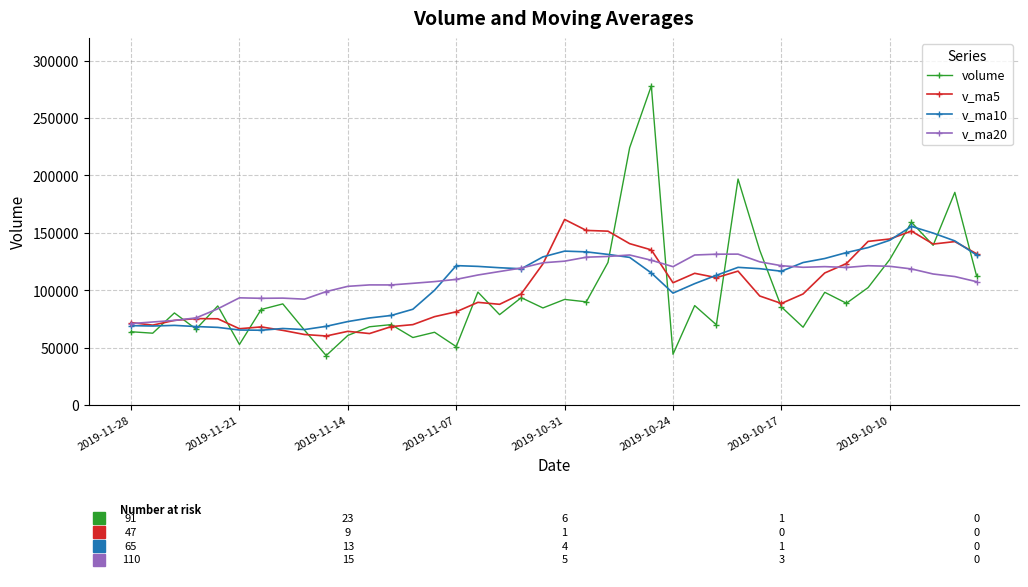

What is the value of the v_ma10 point at the 9th from the left?

65701.5